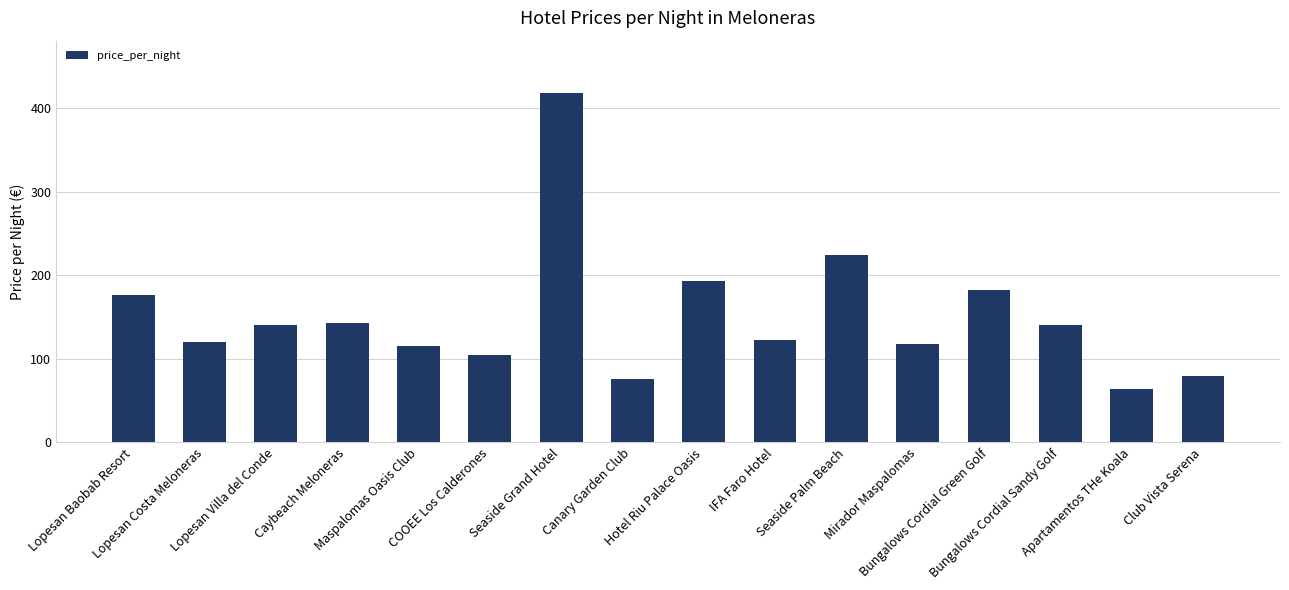

What is the minimum value shown in the chart?

64